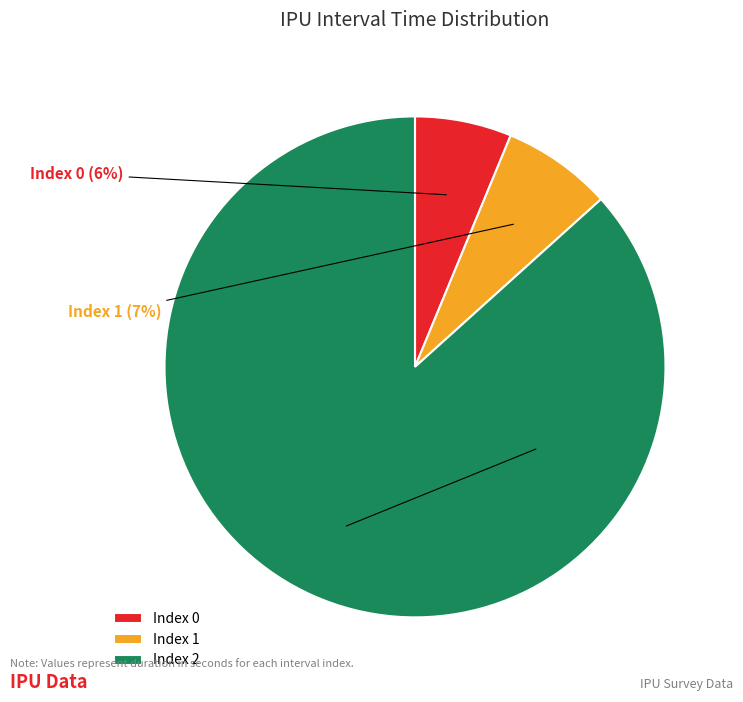

Combined, do Index 1 and Index 0 account for over 50%?

No